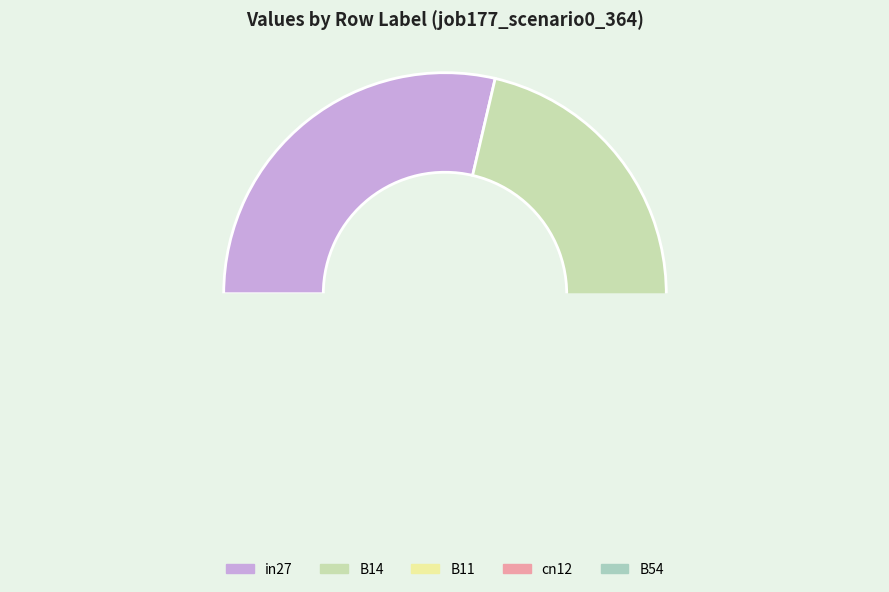

Rank the categories by value from lowest to highest.

cn12, B11, B54, in27, B14